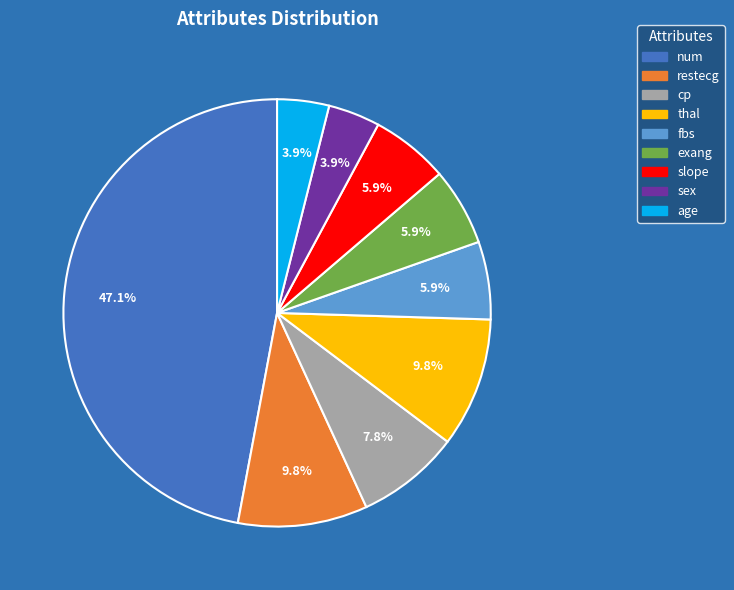

Combined, do fbs and slope account for over 50%?

No